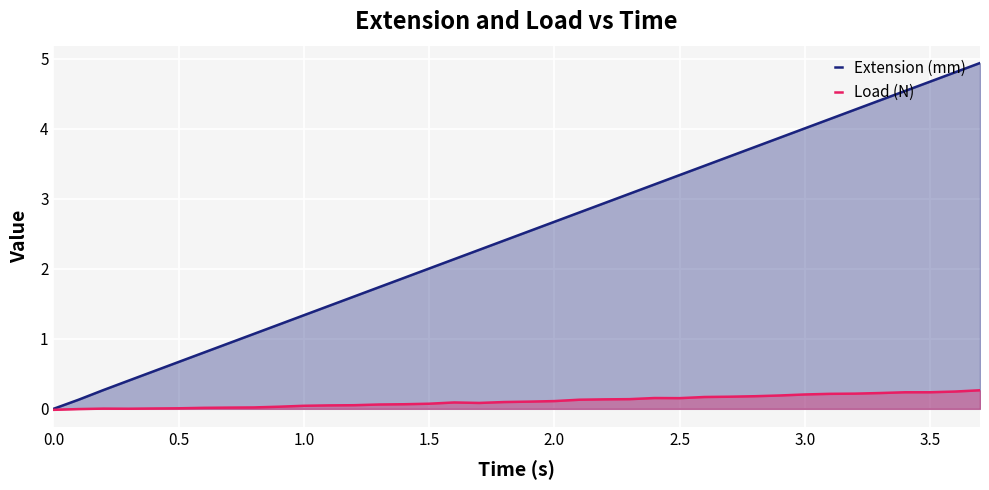

What is the greatest value displayed?

4.9